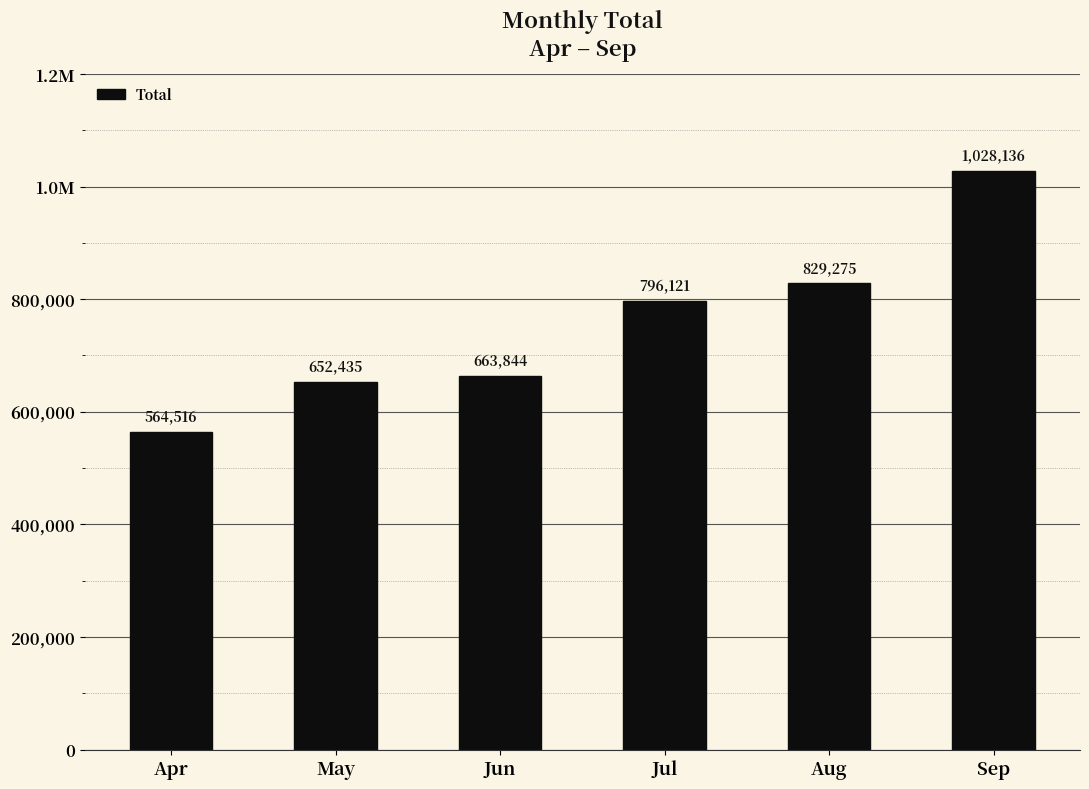

Reading right to left, extract all data points from this chart.

Sep=1028136	Aug=829275	Jul=796121	Jun=663844	May=652435	Apr=564516